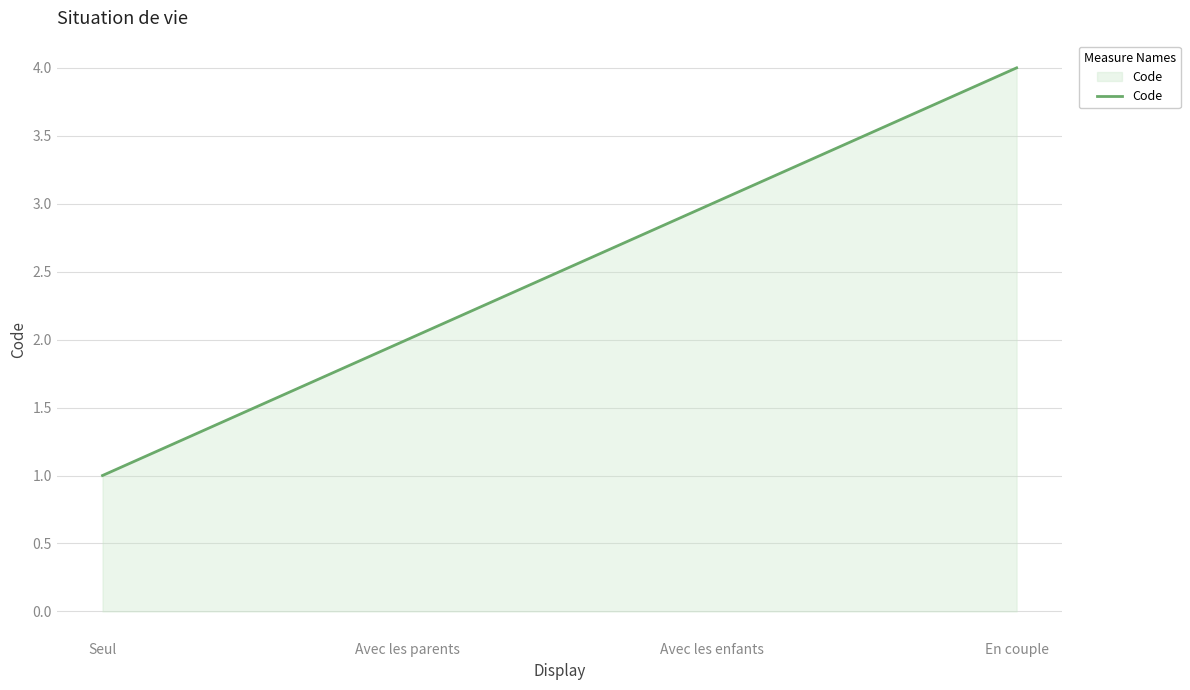

What position from the right is Seul?

4